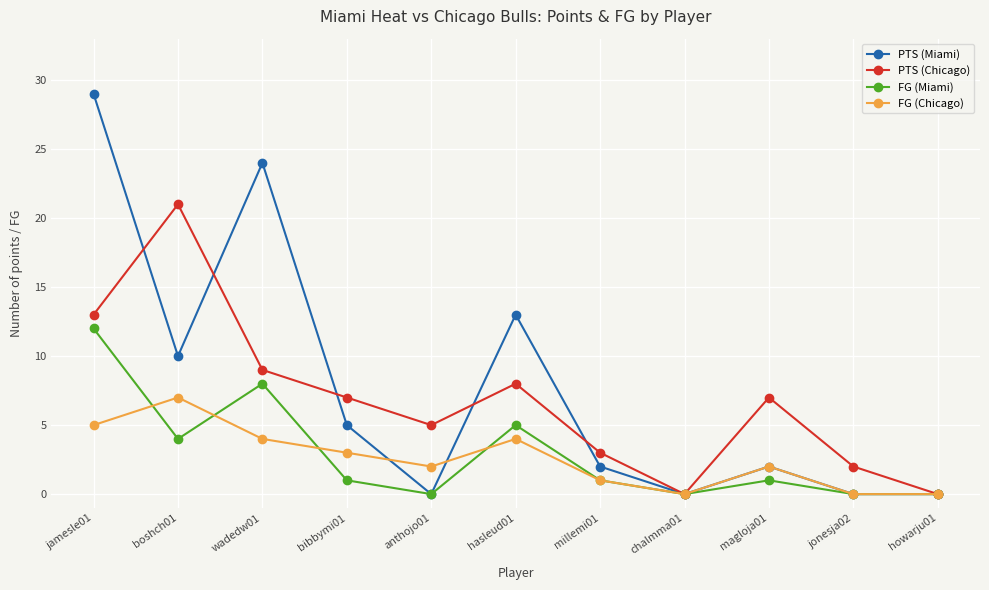

List the series in order of their peak value, highest first.

PTS (Miami), PTS (Chicago), FG (Miami), FG (Chicago)